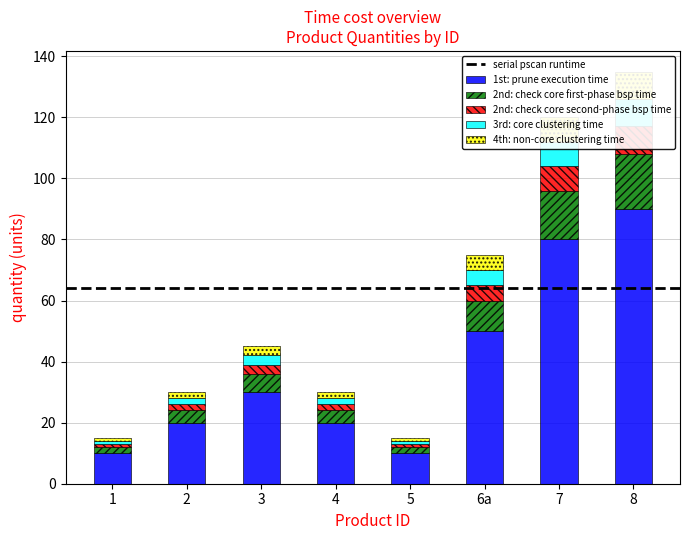

What is the minimum value for 1st: prune execution time?

10